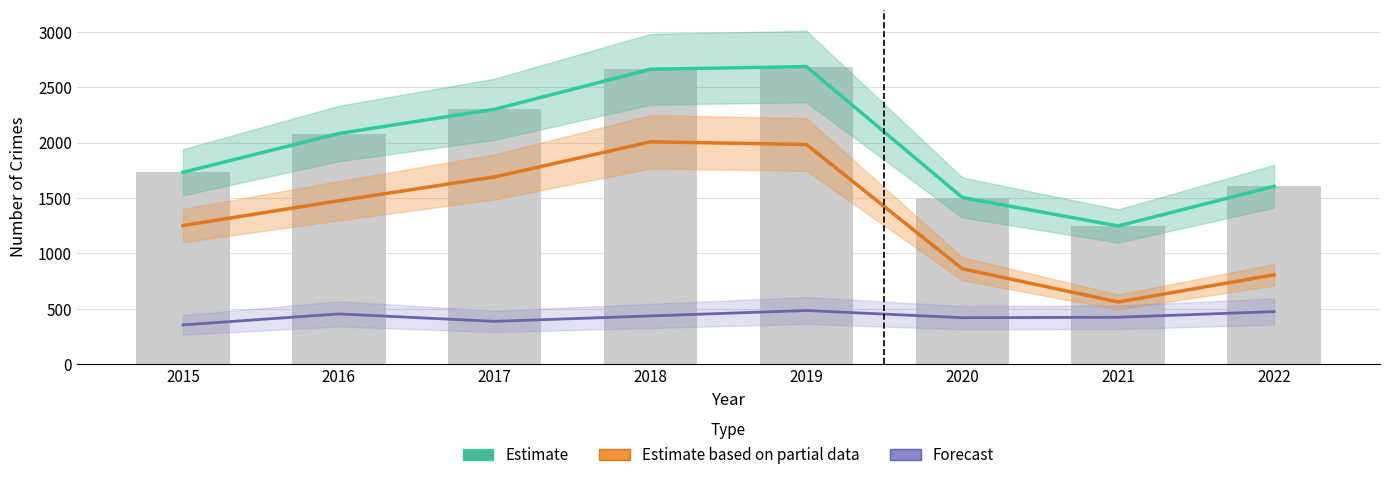

Where does the Forecast (Robbery) series first go above 436?

2016